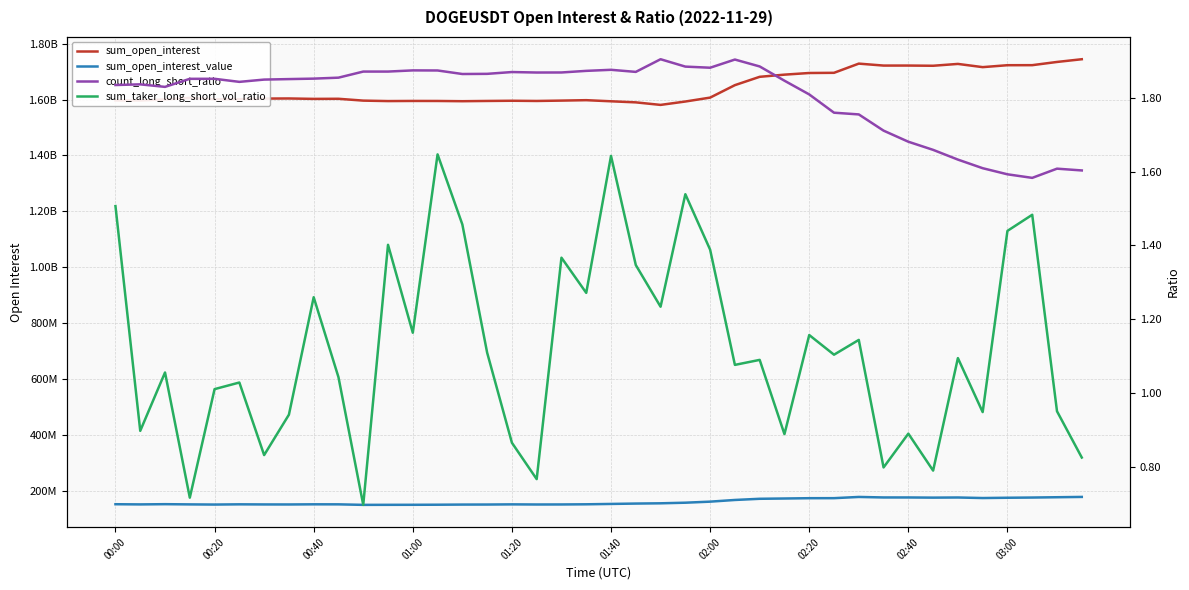

How many values in the sum_open_interest_value series exceed 152853104?

19